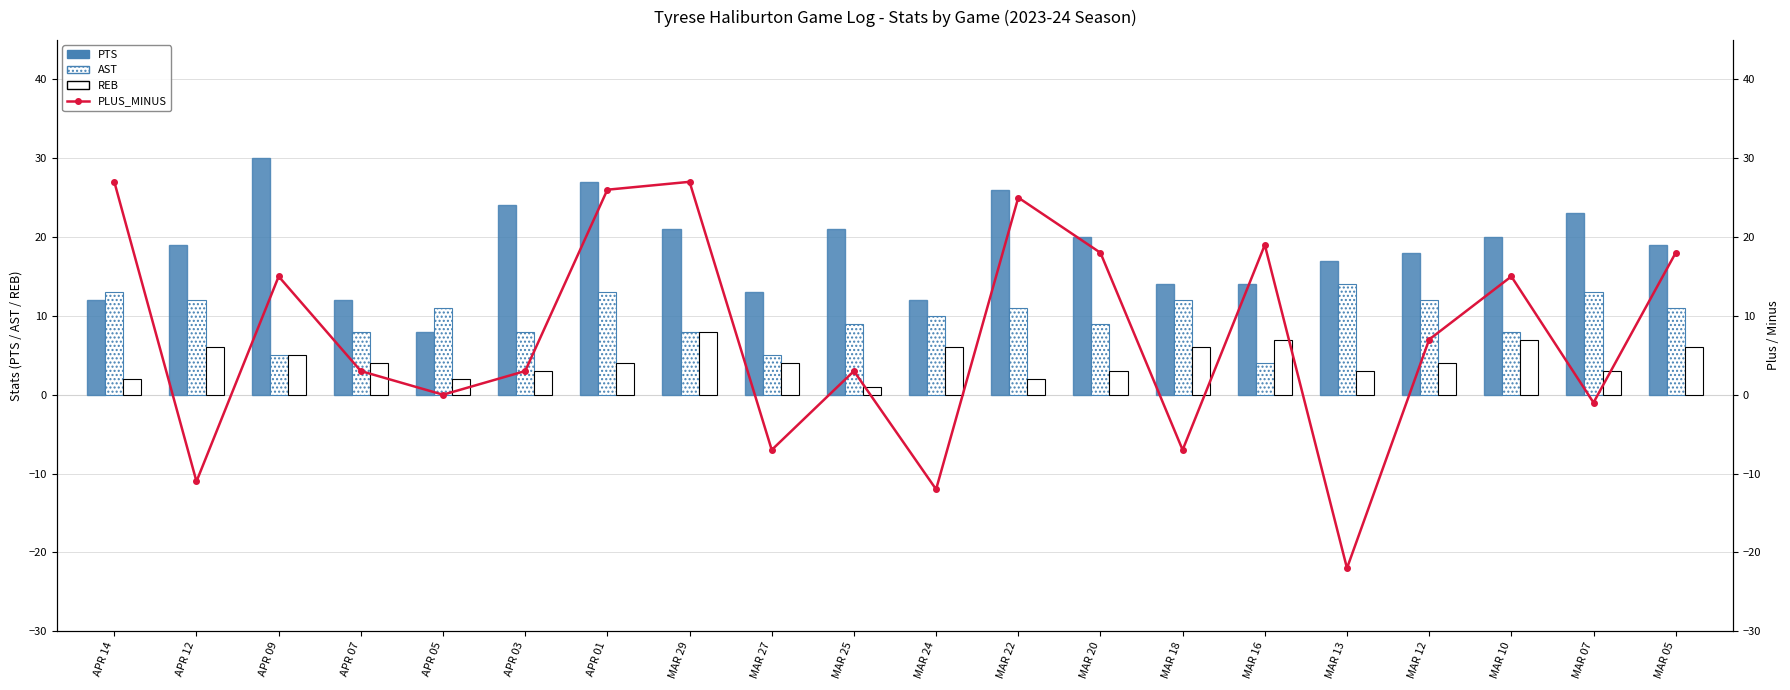

The value of PLUS_MINUS at MAR 25 is 4. True or false?

False